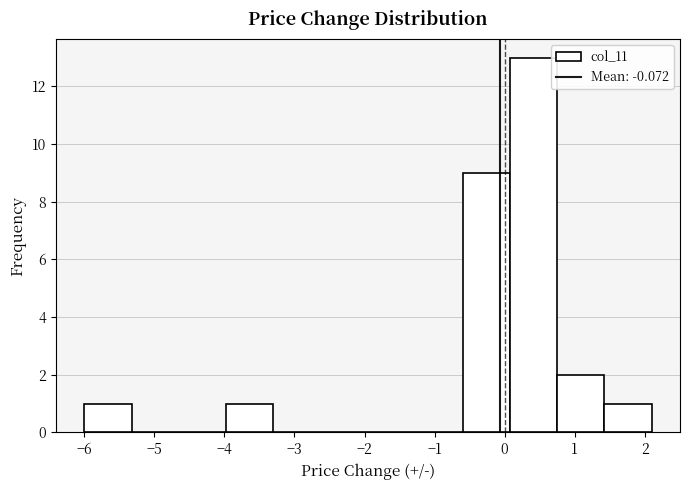

What is the height of the bar covering 0.1 to 0.8 on the x-axis? Neither the bar edges nor the heights are printed on the chart, so give them approximately, as read against the axes.

13